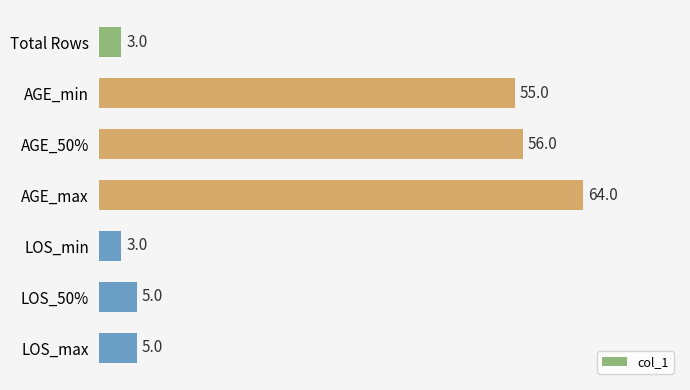

Does the chart contain any negative values?

No